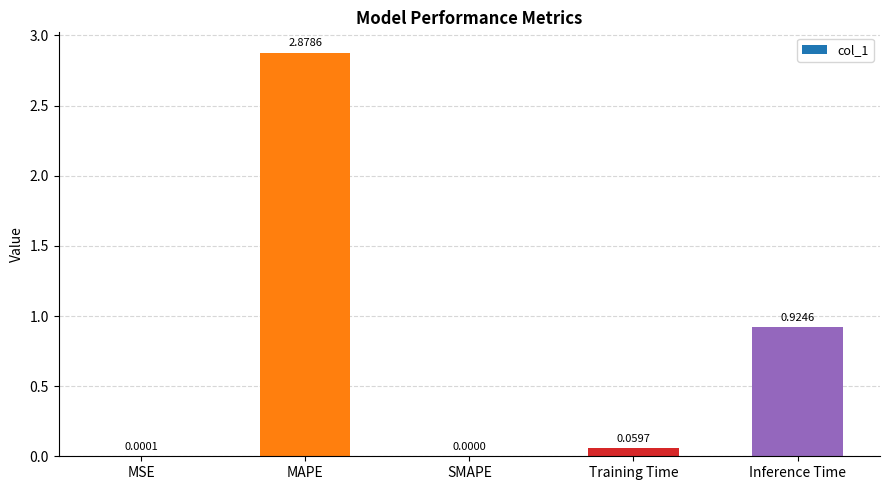

Which has a higher value, MAPE or Training Time?

MAPE